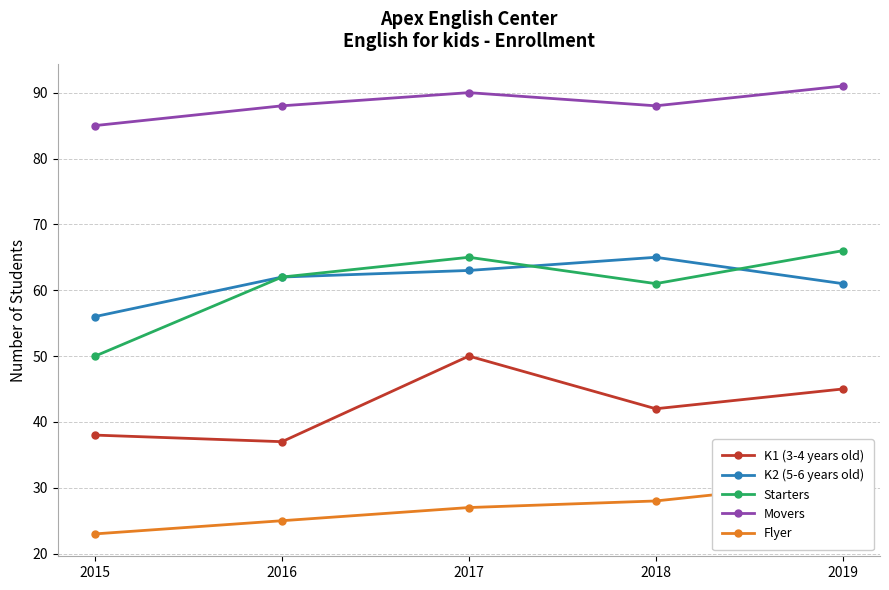

Is this an area chart (filled region under the line)?

No